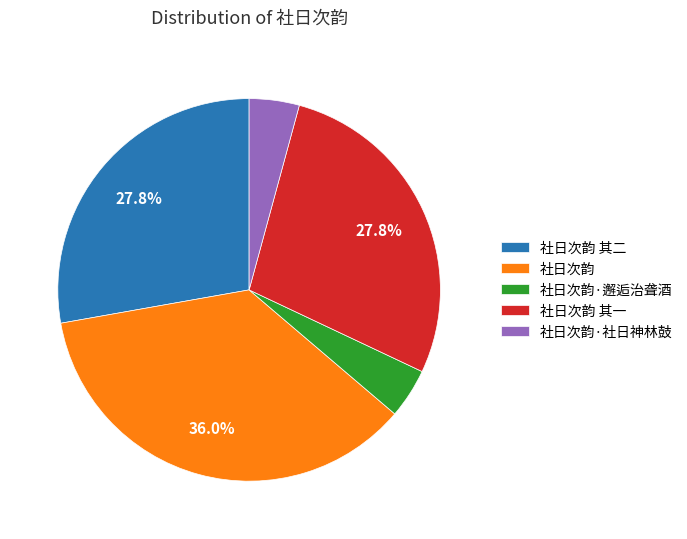

Approximately how many times larger is the value at 社日次韵 其一 compared to 社日次韵·社日神林鼓?

6.6